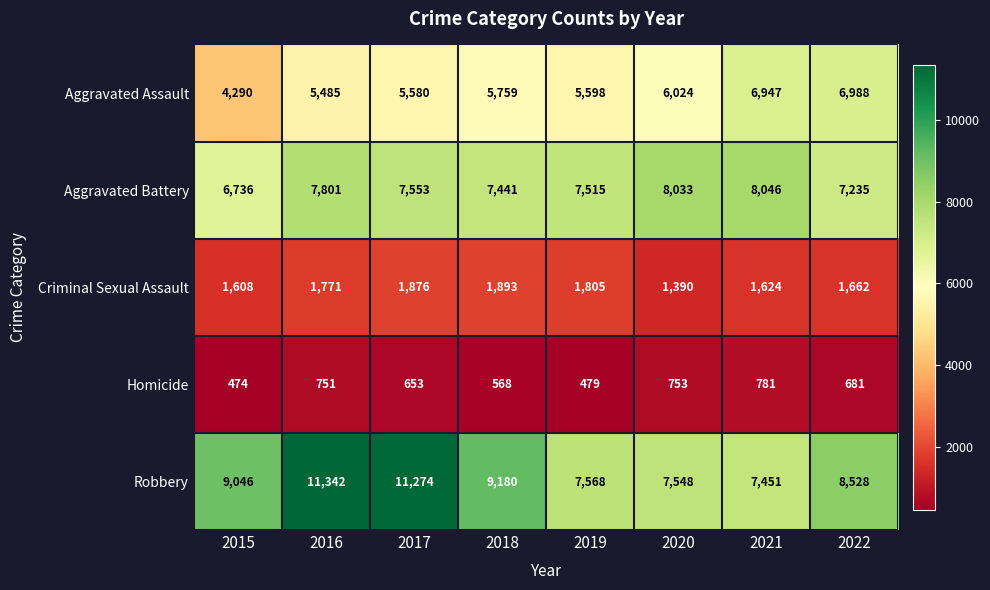

The value of Aggravated Assault at 2022 is 6988. True or false?

True